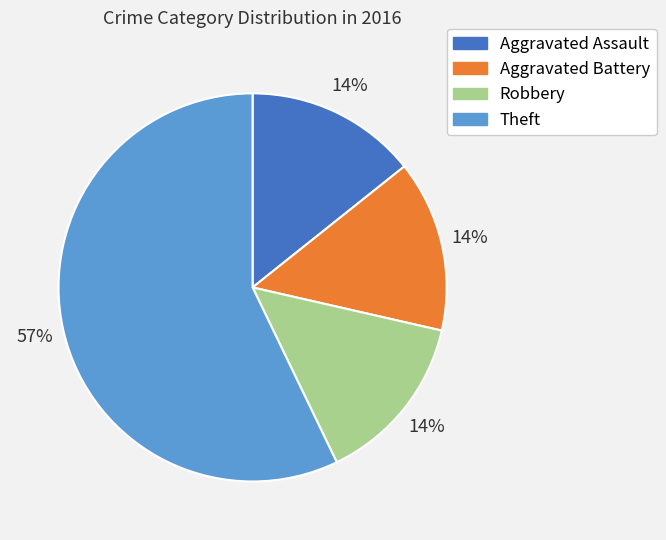

What percentage is the Aggravated Battery slice, to the nearest percent?

14%